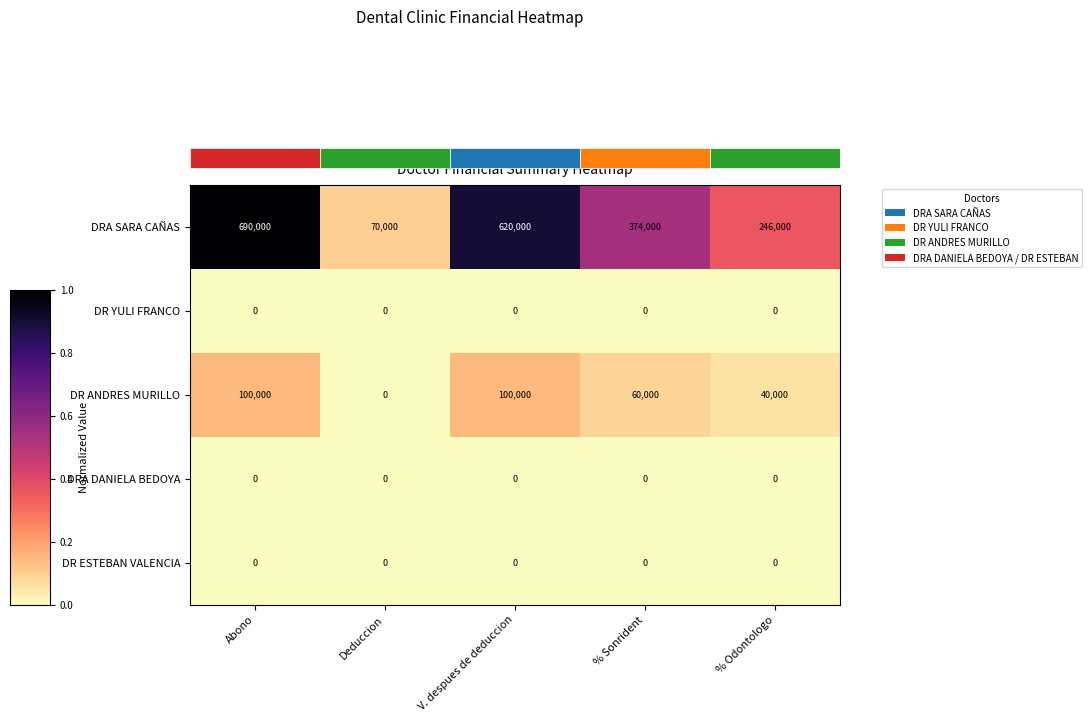

What is the highest value of the DRA SARA CAÑAS series?

690000